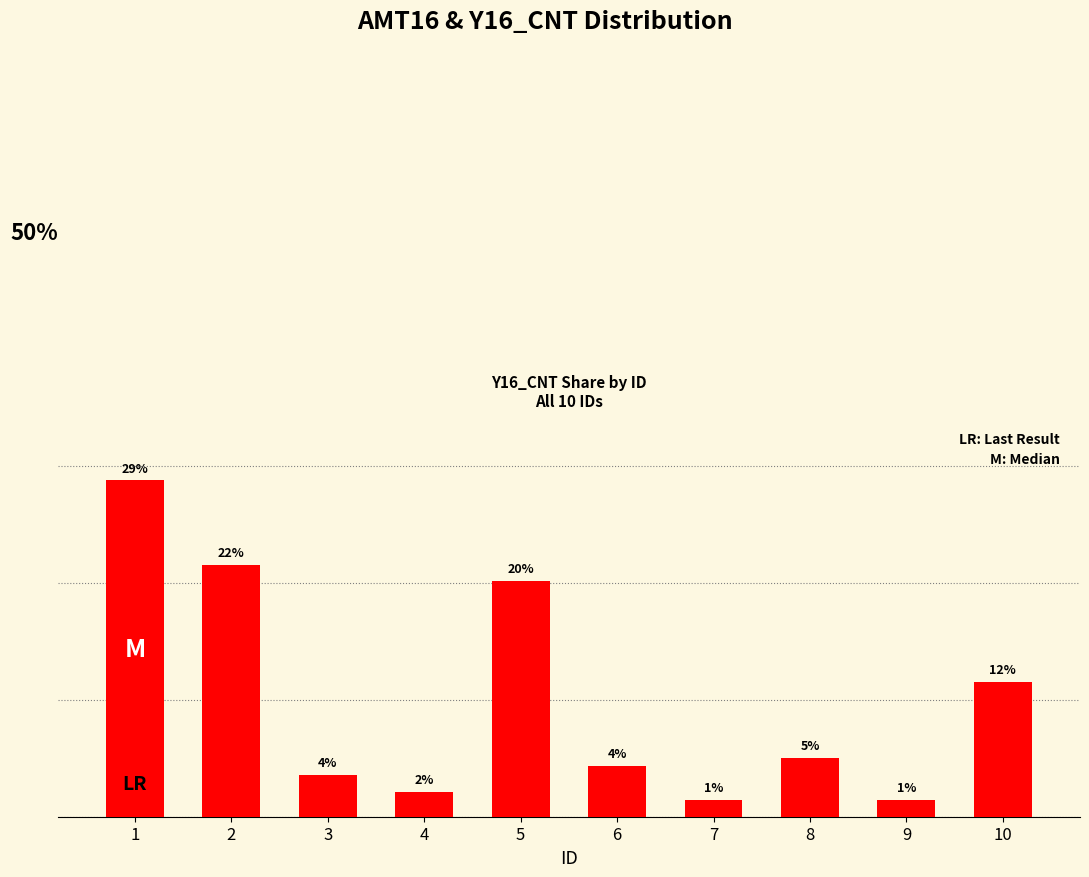

Are the bars horizontal?

No